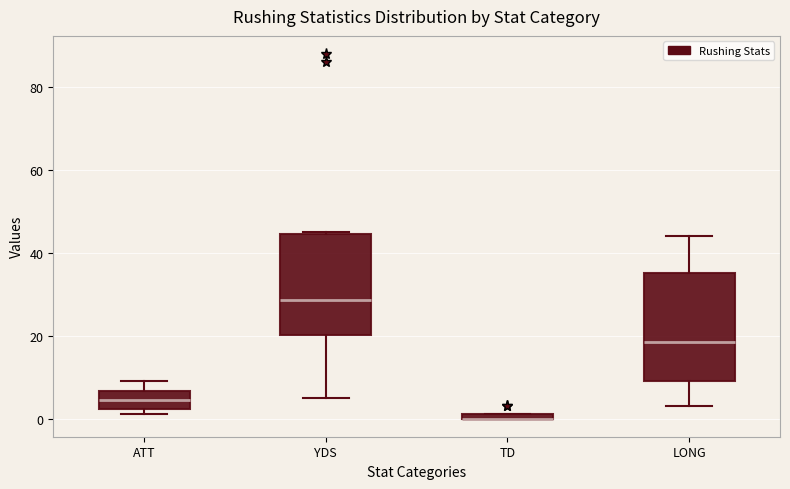

Where does the lower whisker of the box for YDS end on the y-axis? The values are not printed on the chart, so give them approximately, as read against the axis.

6